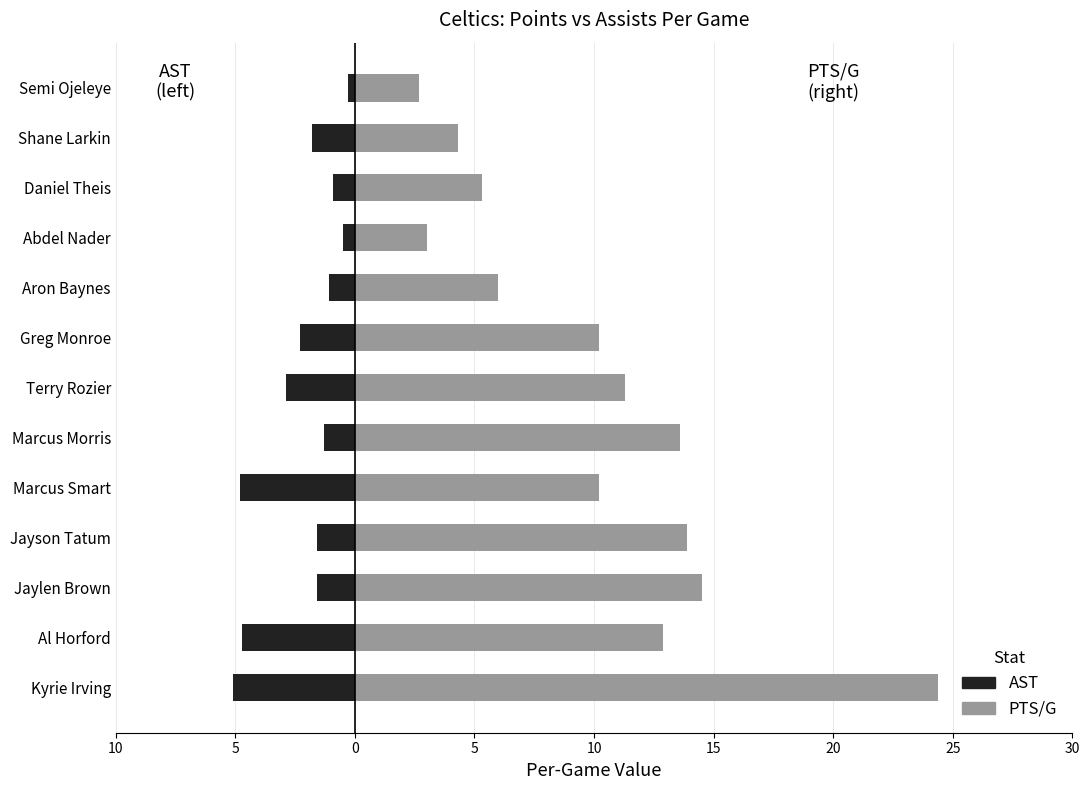

What value does the PTS/G series have at Semi Ojeleye?

2.7